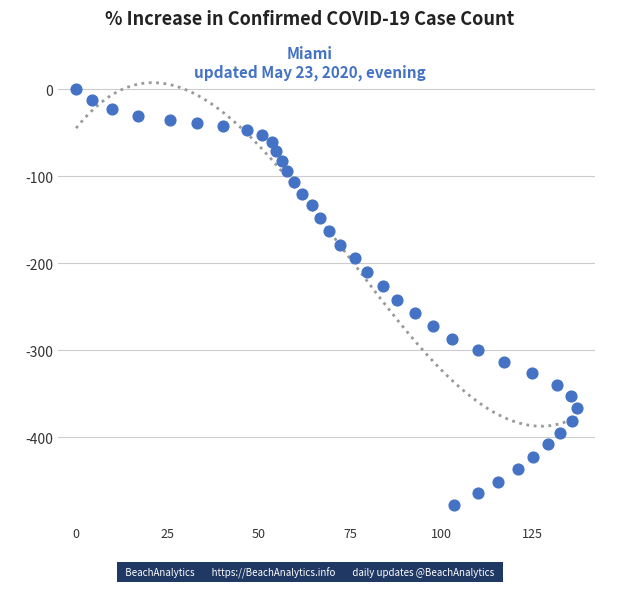

What is the range of X values (max minus min)?

137.0